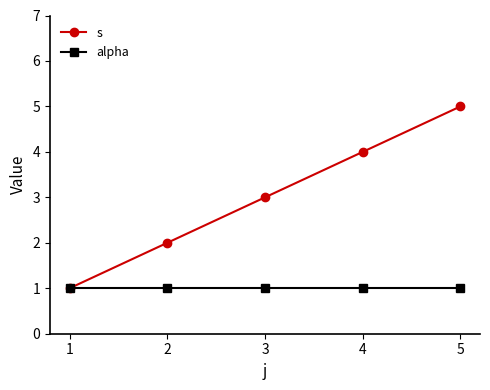

What is the sum of the s values at 3 and 2?

5